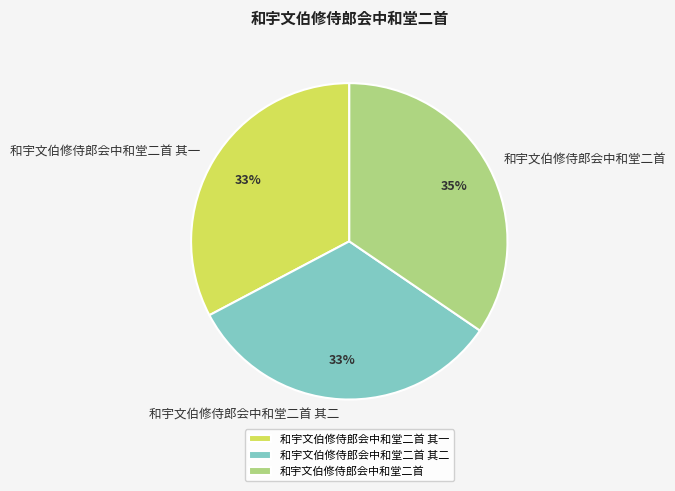

To the nearest percent, what portion does 和宇文伯修侍郎会中和堂二首 represent?

35%